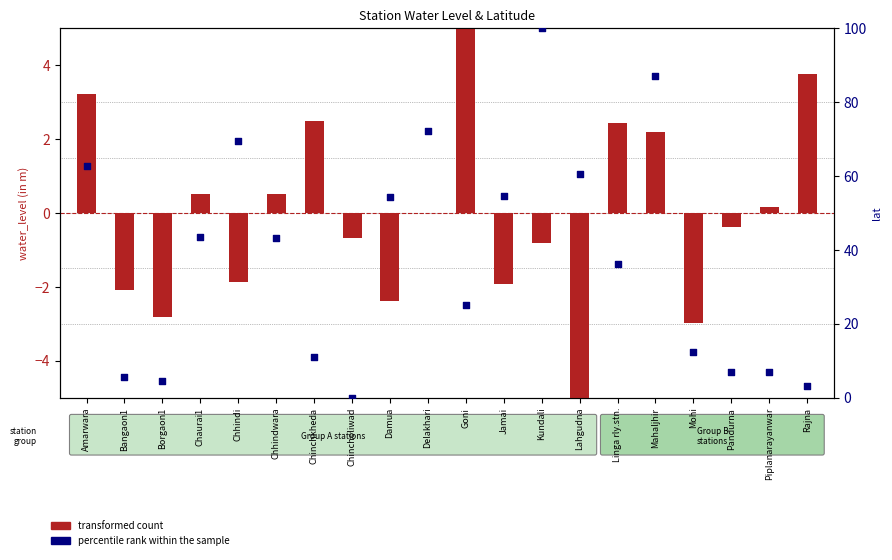

Which series reaches the minimum Y coordinate?

transformed count